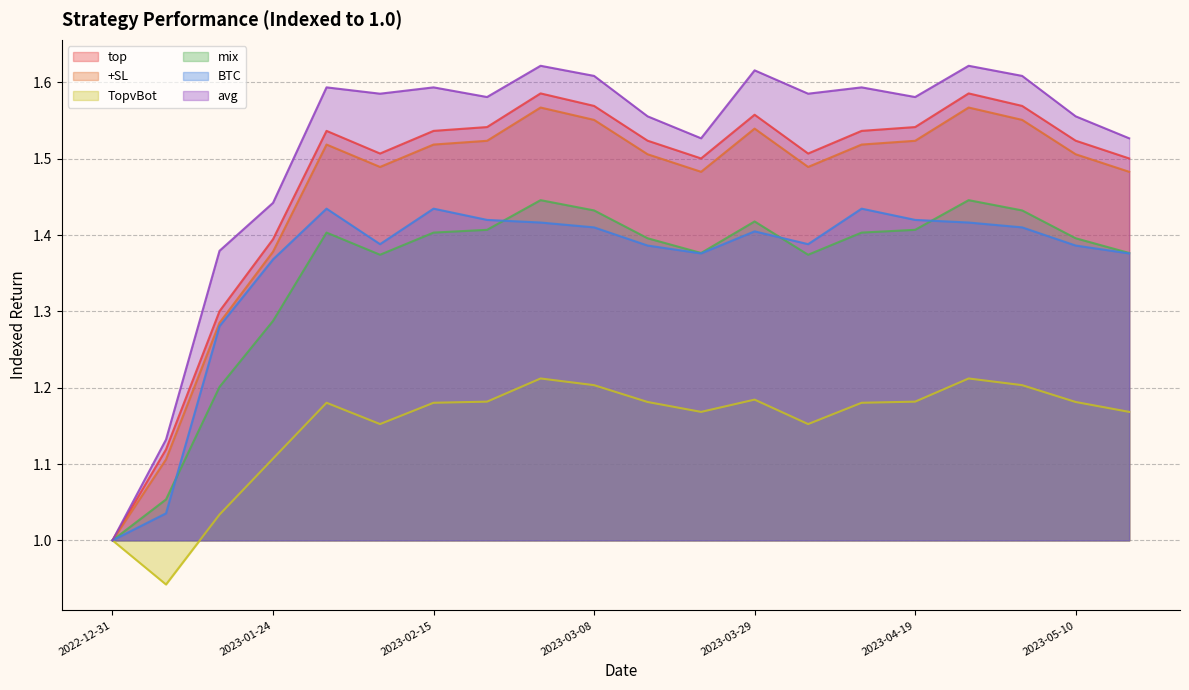

What is the value of the +SL point at the 16th from the left?

1.5